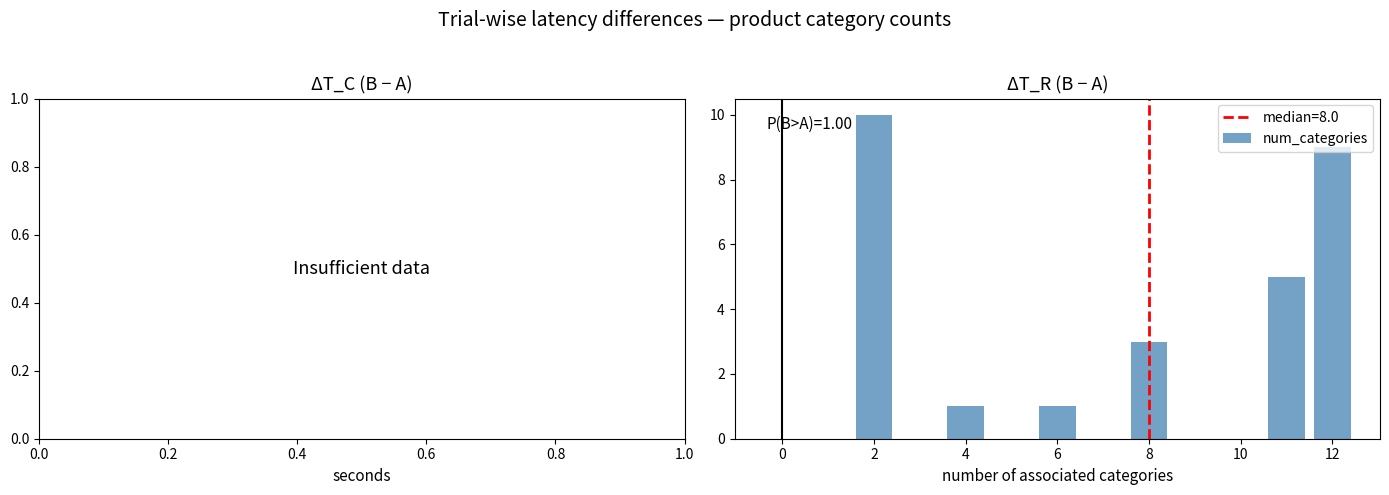

Over which range of the x-axis is the bar tallest?

1.5 to 2.5